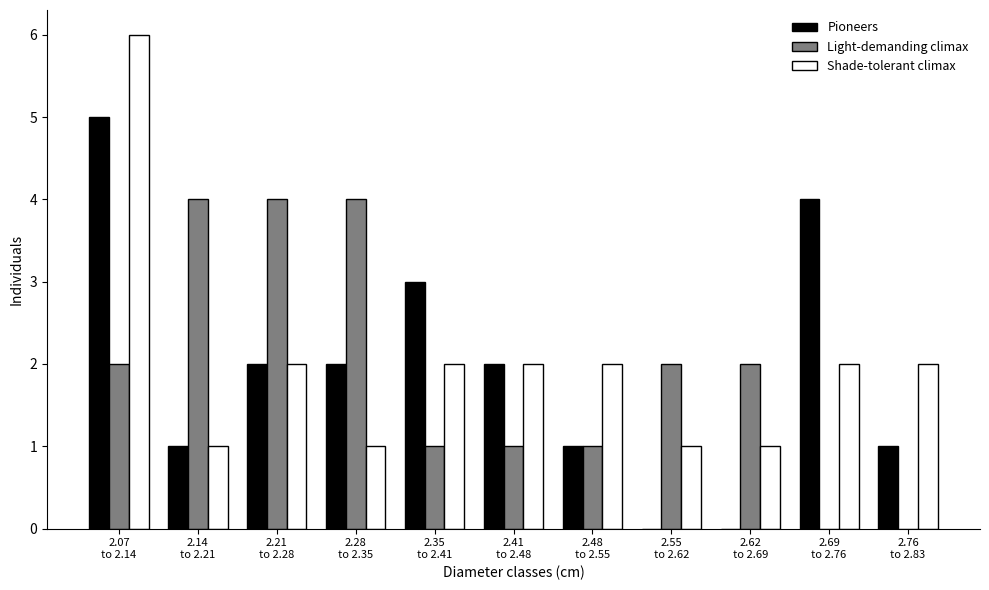

What is the sum of all Pioneers values?

21